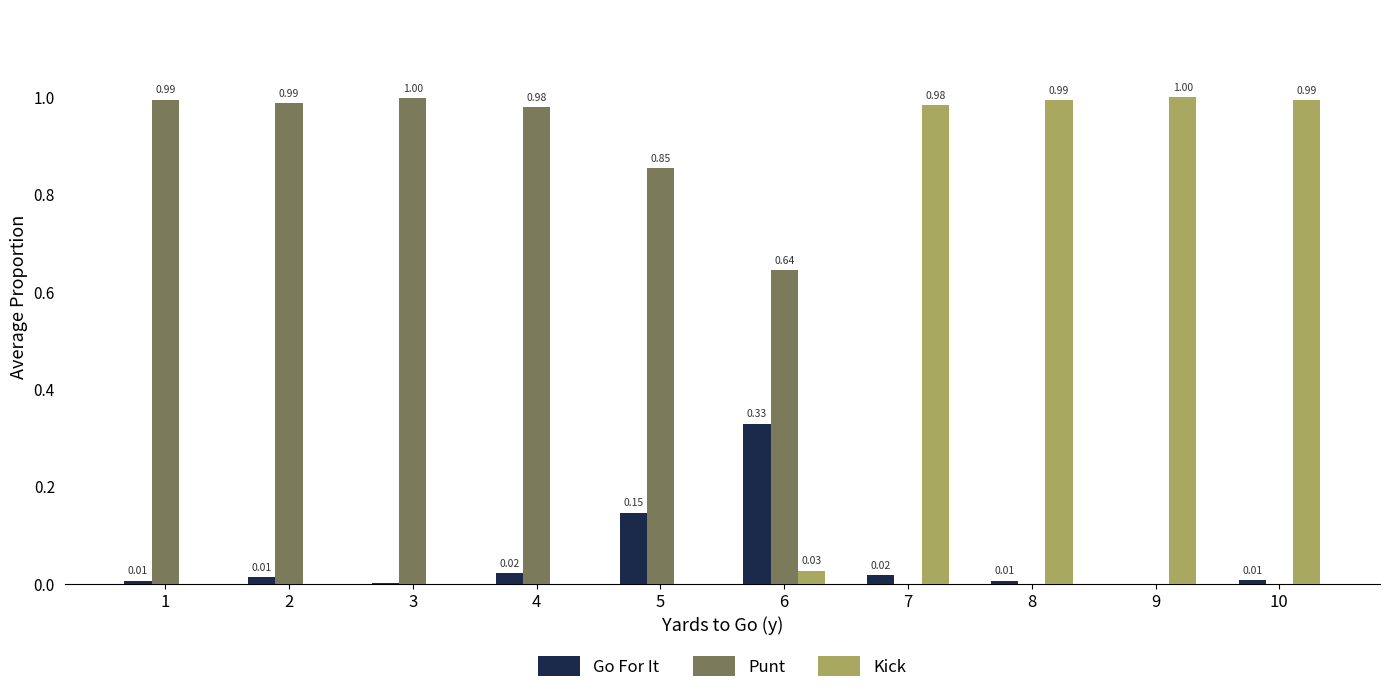

How many series are shown in this chart?

3